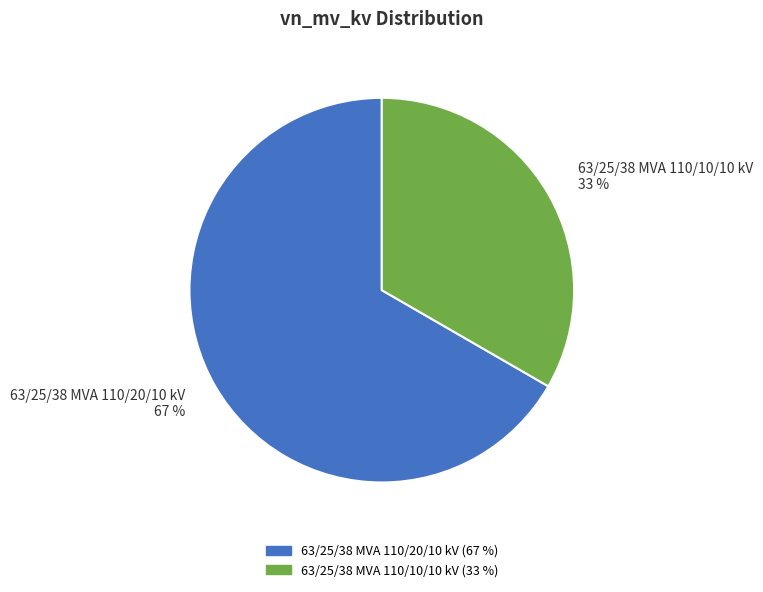

To the nearest percent, what is the average slice percentage?

50%